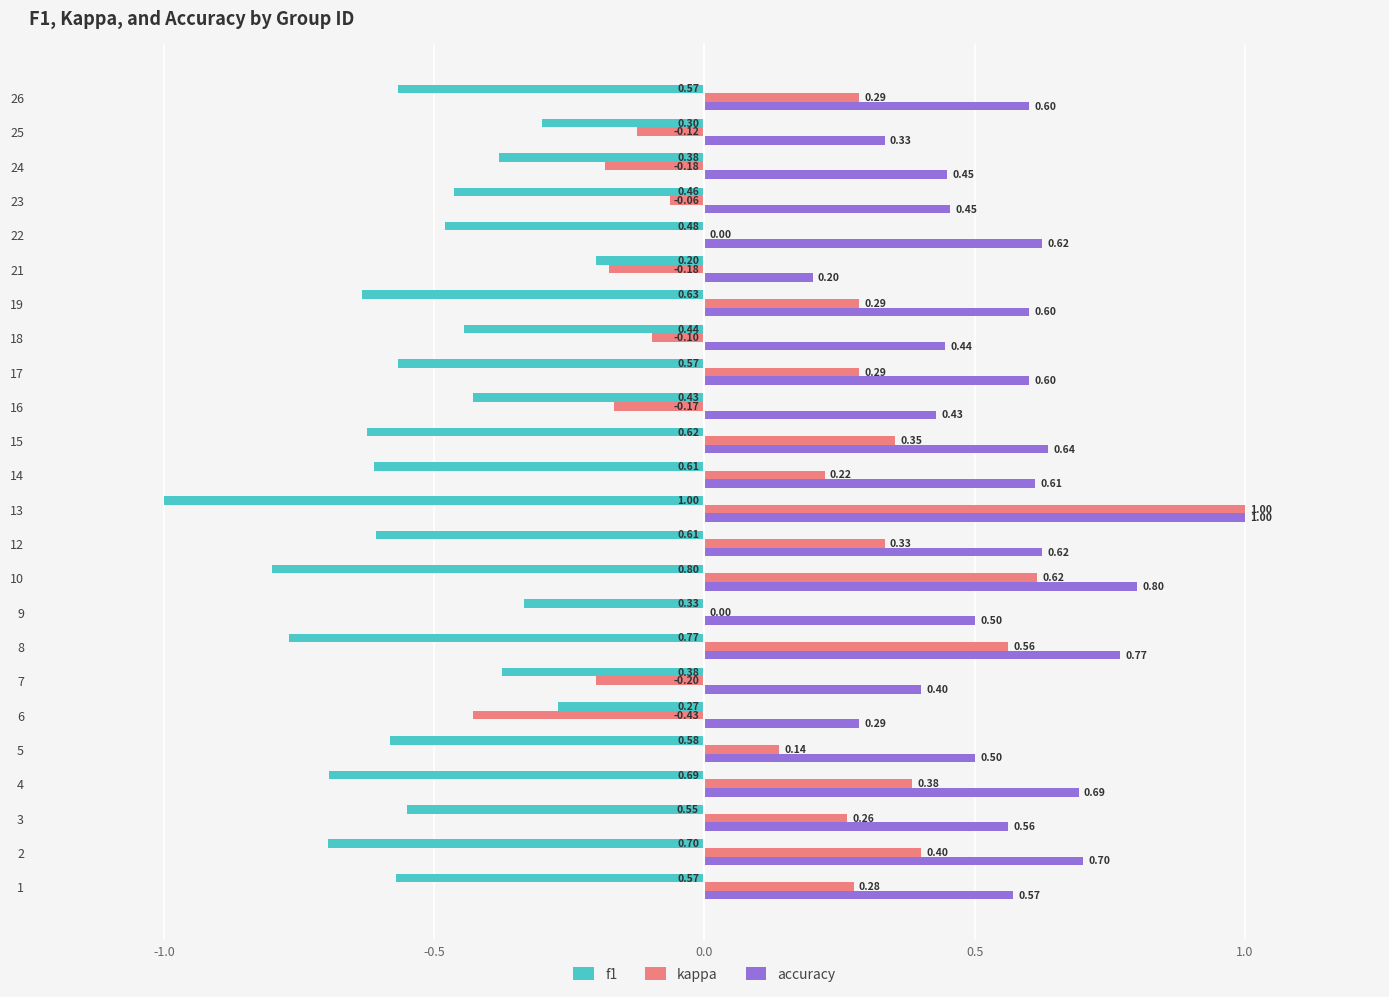

At which category is the sum across all series the highest?

13